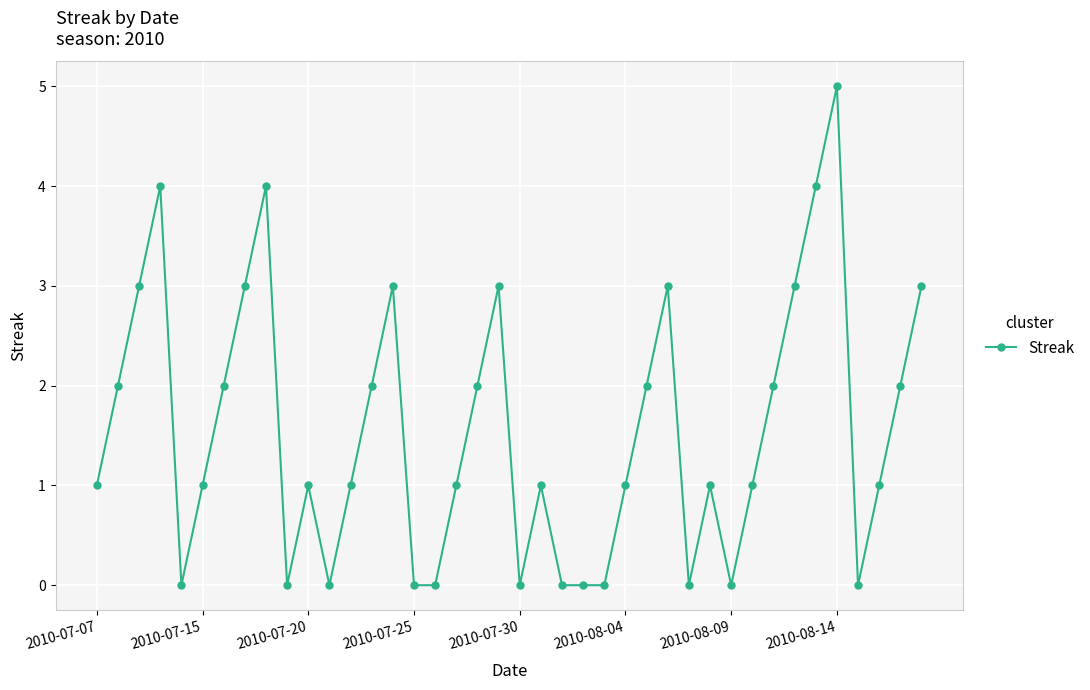

True or false: the data has more than 1 interior local peaks.

True